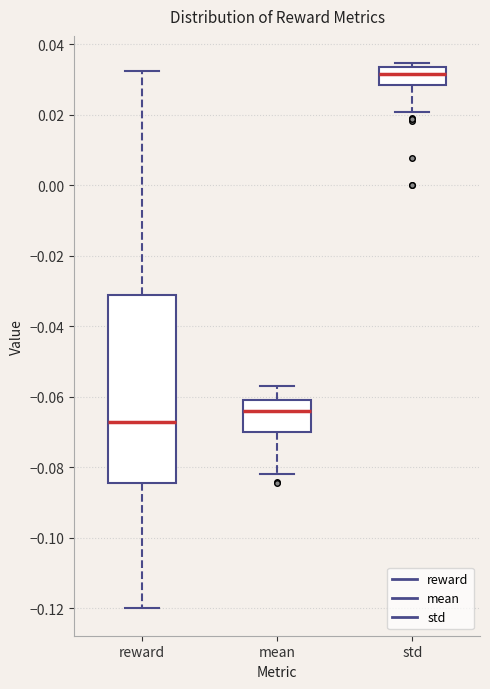

Reading left to right, read every box against the y-axis: the position of its median line, the range the box covers, and the ends of its whiskers. The values are not printed on the chart, so give them approximately, as read against the axis.

reward: median -0.068, box -0.084 to -0.032, whiskers -0.120 to 0.032
mean: median -0.064, box -0.070 to -0.060, whiskers -0.082 to -0.056
std: median 0.032, box 0.028 to 0.034, whiskers 0.020 to 0.034 (just above the box's upper edge)